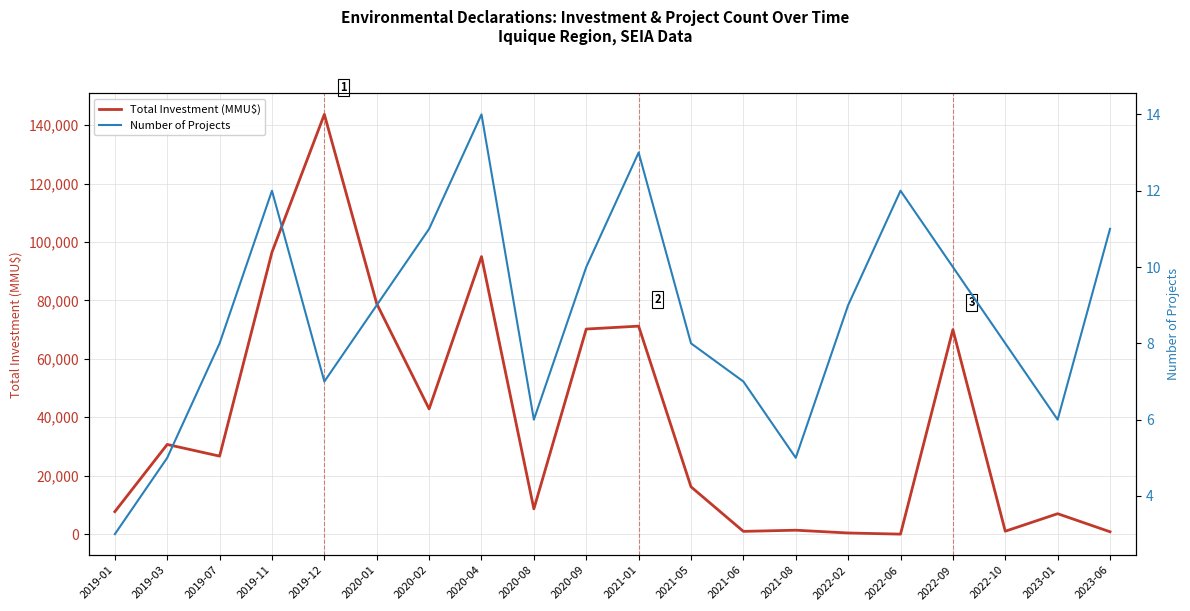

What is the maximum value for Number of Projects?

14